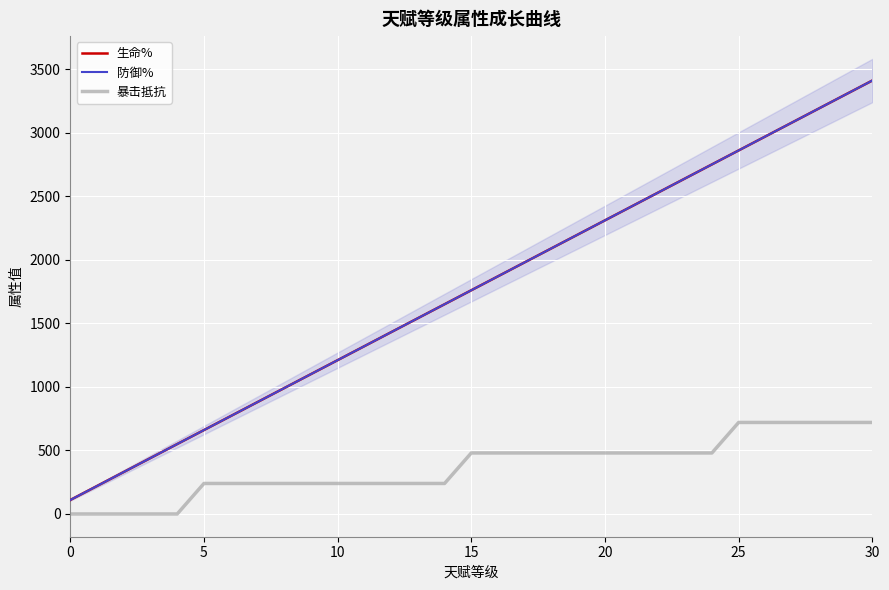

The value of 防御% at 18 is 3399. True or false?

False